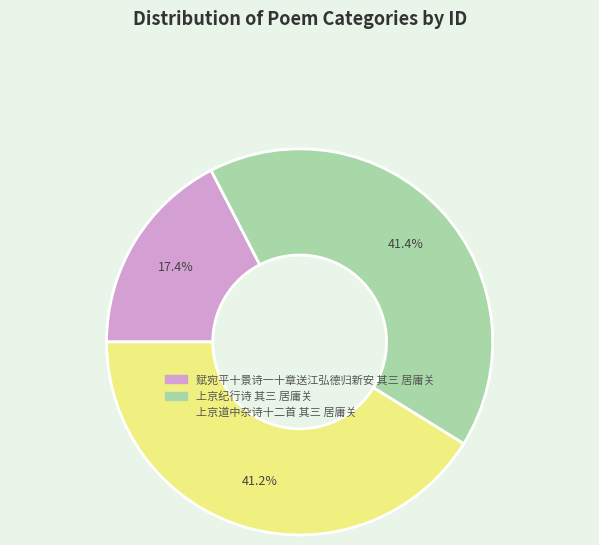

To the nearest percent, what is the average slice percentage?

33%